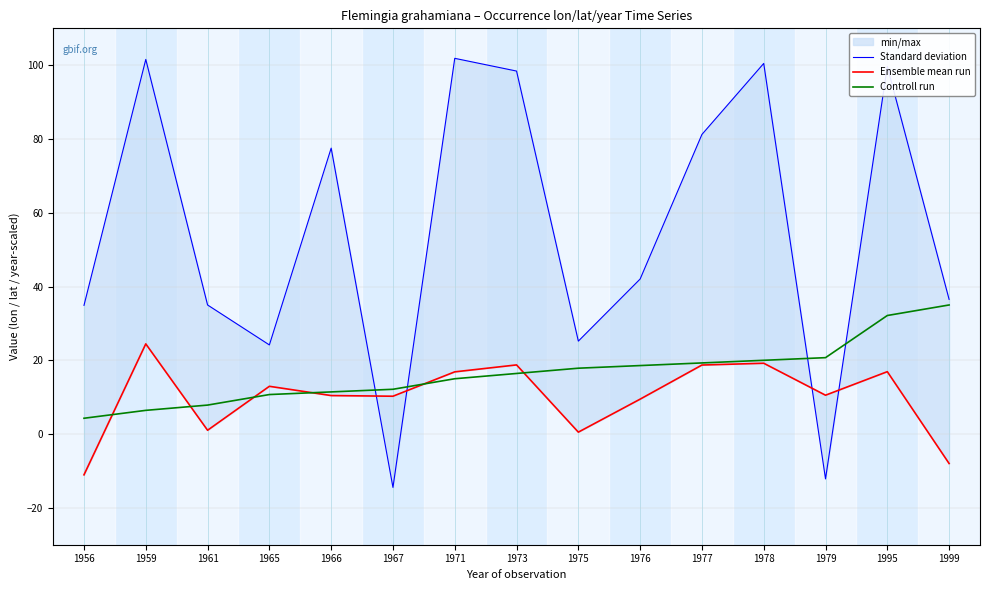

What is the difference between the maximum and minimum values in the Ensemble mean run series?

35.5